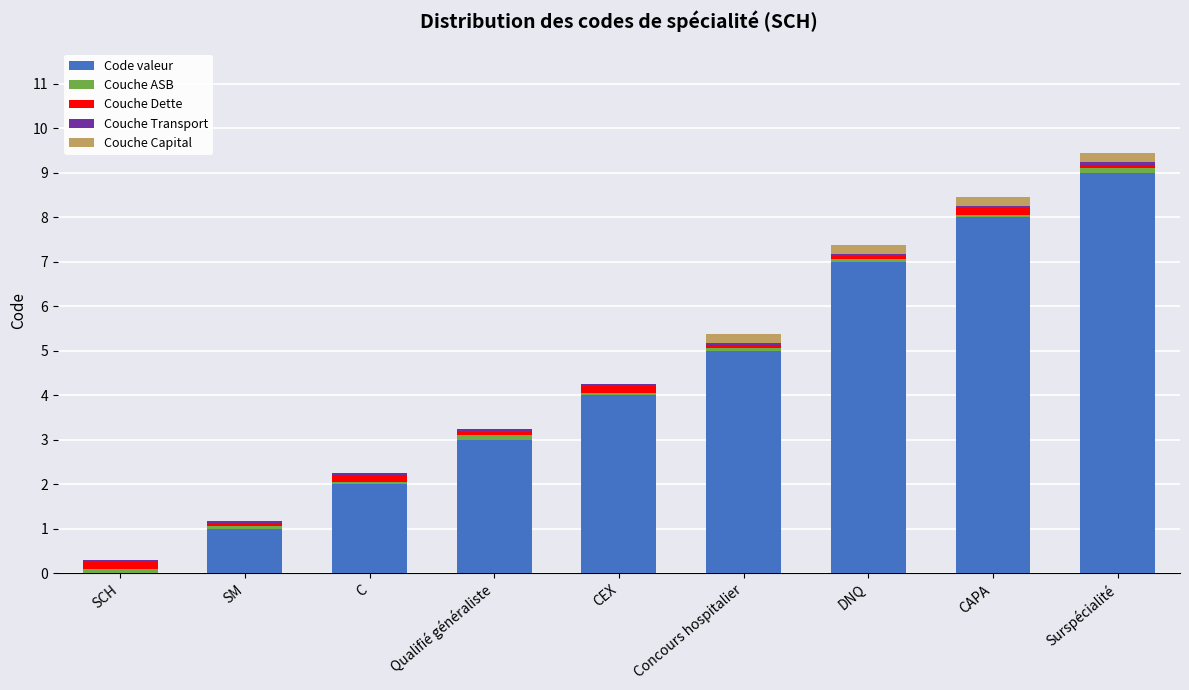

The value of Code valeur at CAPA is 4.7. True or false?

False